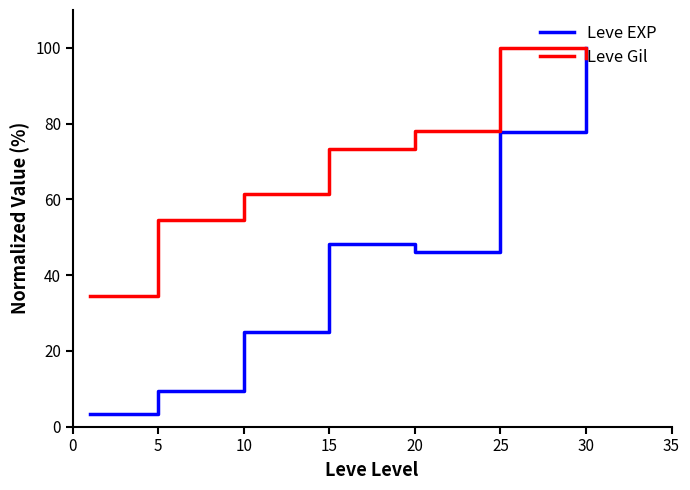

What is the sum of all Leve EXP values?

309.8